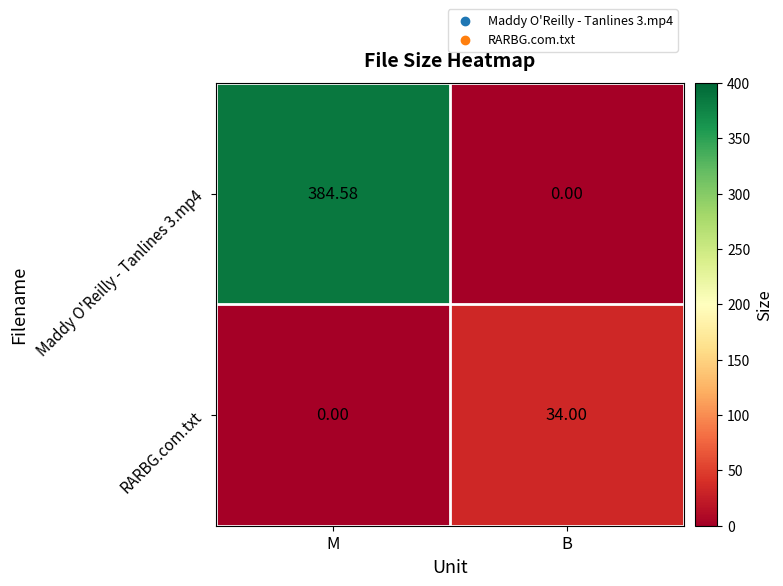

At which label is Maddy O'Reilly - Tanlines 3.mp4 closest to 192?

B